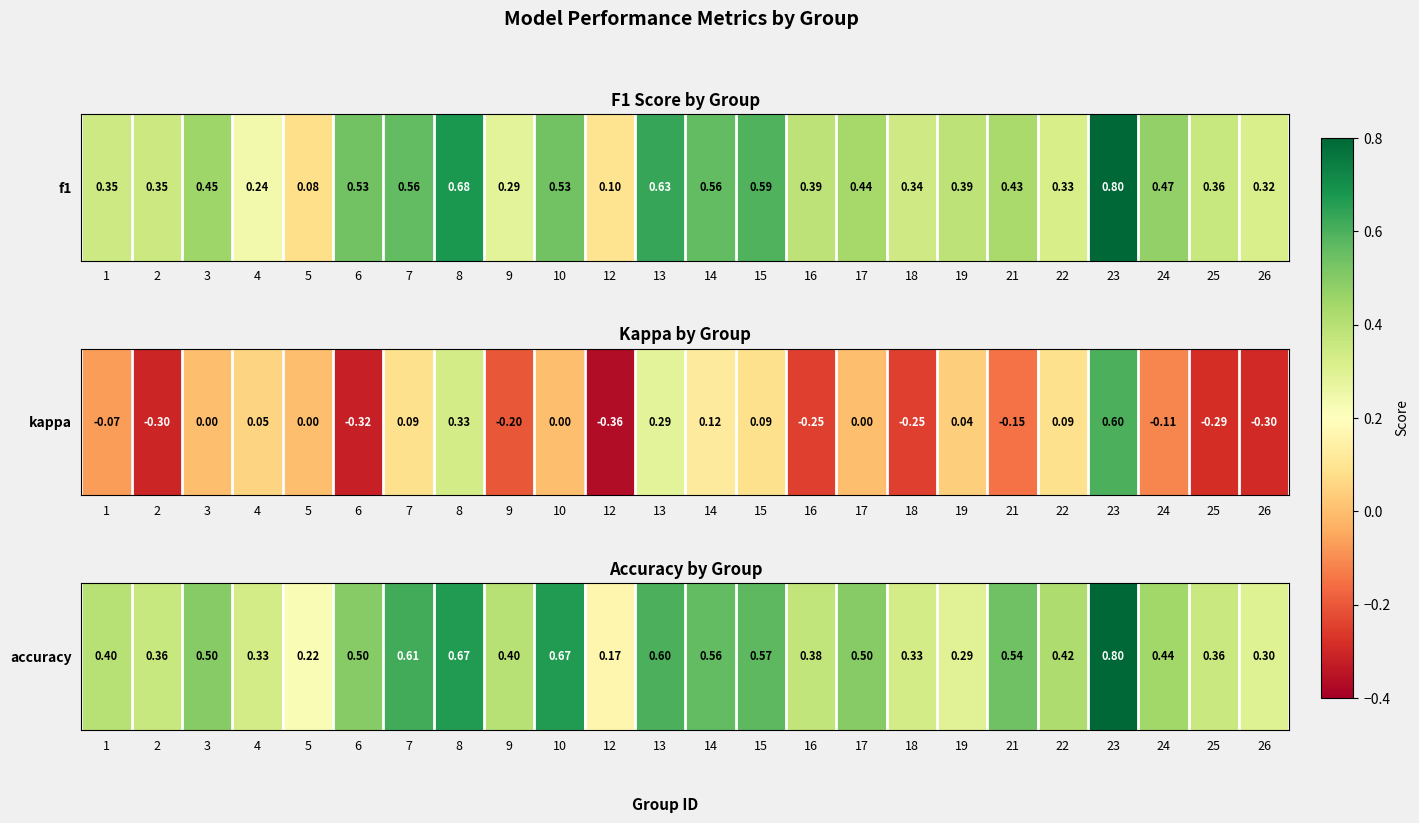

Between 21 and 2, which is larger?

21